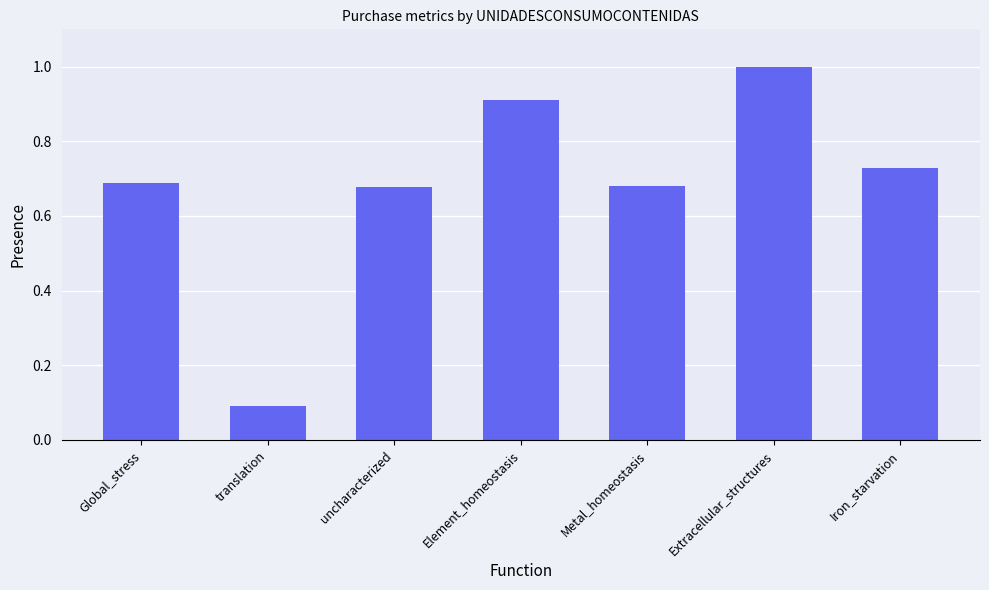

Is it true that the value at translation is 0.0?

False